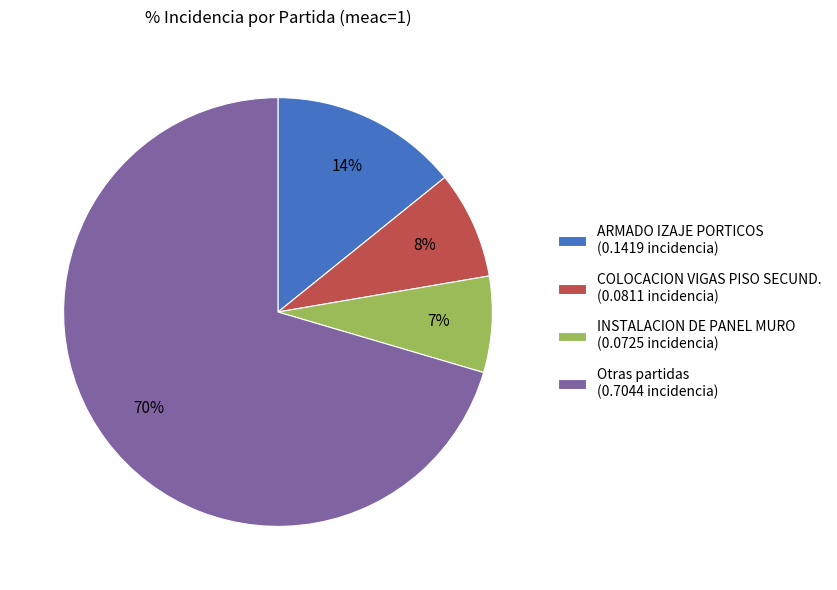

To the nearest percent, what portion does COLOCACION VIGAS PISO SECUND. (0.0811 incidencia) represent?

8%